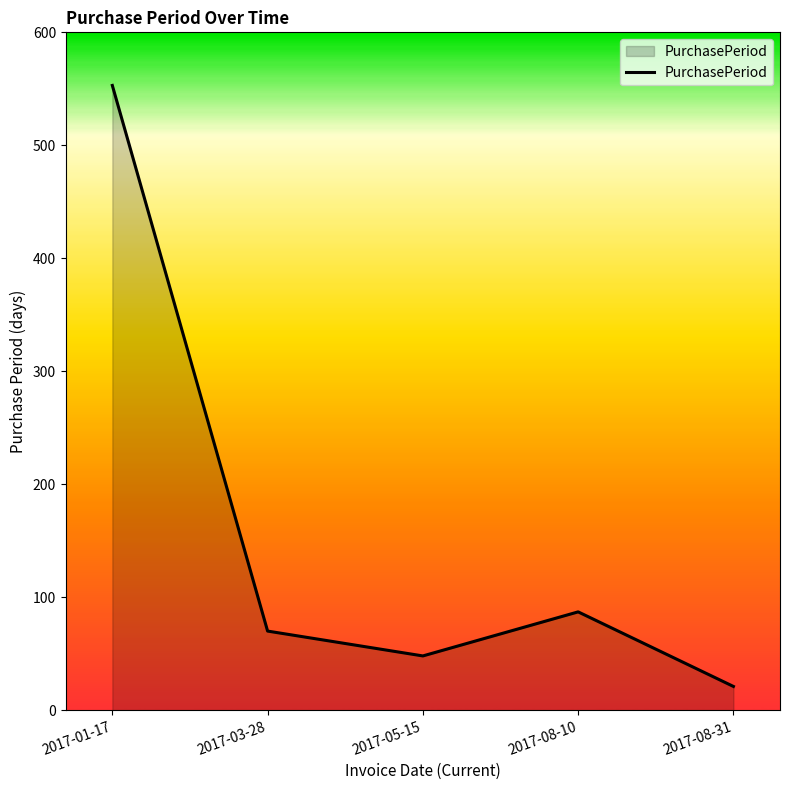

Which category has the lowest value across all series?

2017-08-31